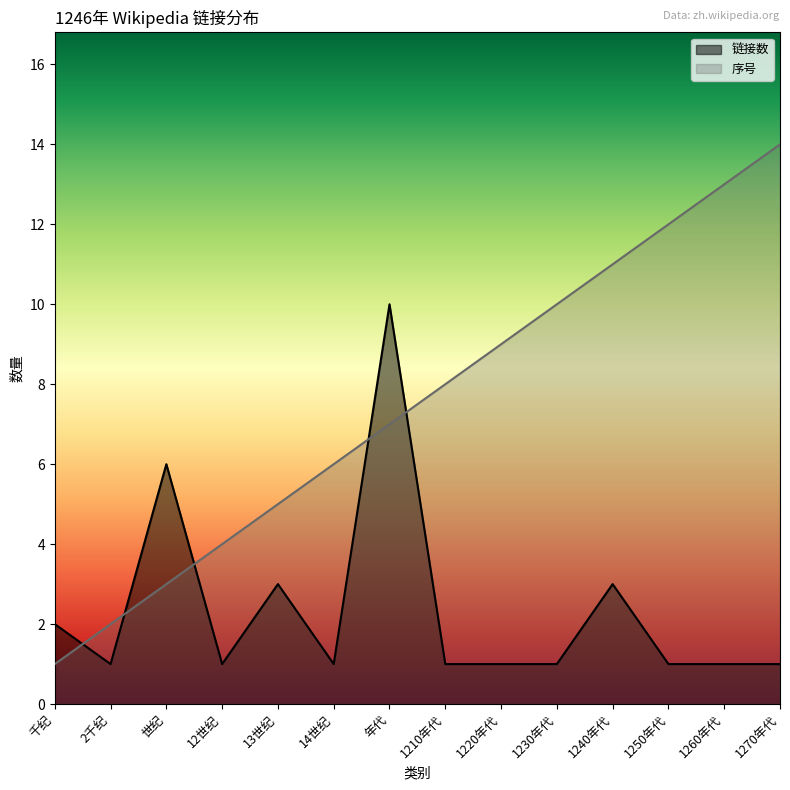

Reading left to right, extract all data points from this chart.

链接数: 2	1	6	1	3	1	10	1	1	1	3	1	1	1
序号: 1	2	3	4	5	6	7	8	9	10	11	12	13	14